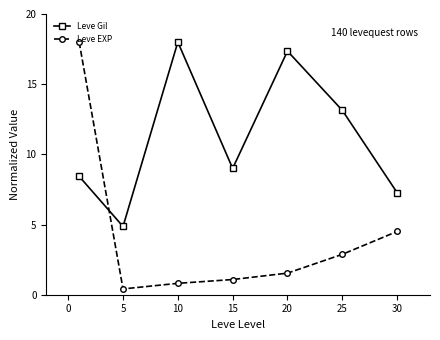

At how many categories does at least one series exceed 11?

4